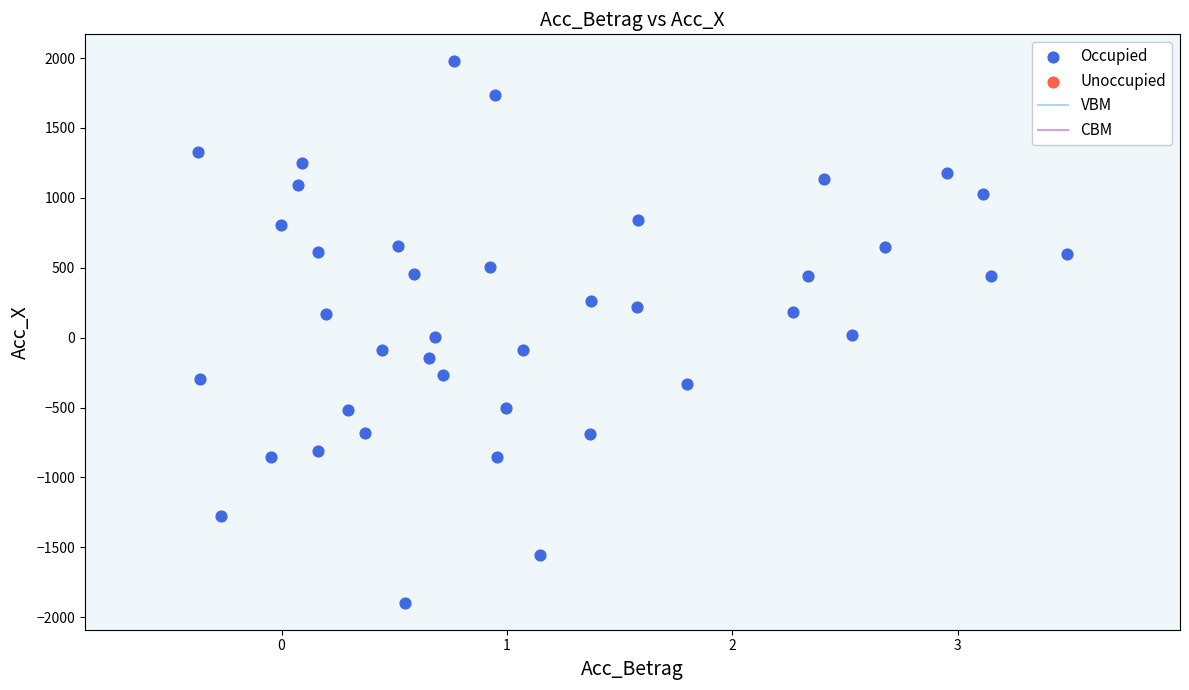

What is the range of X values (max minus min)?

3.9